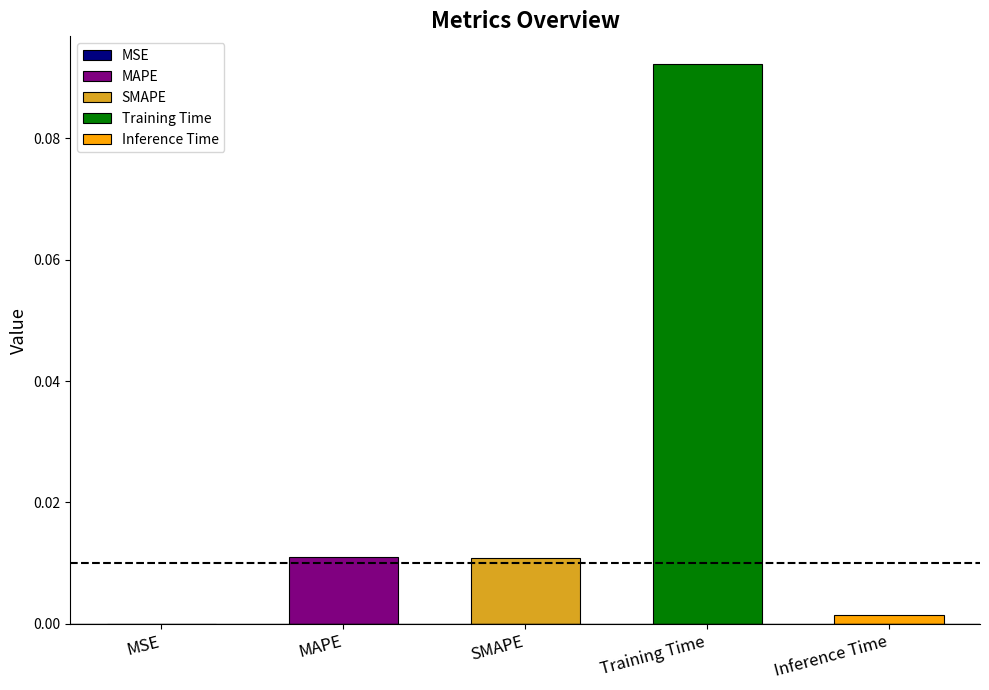

The value at Inference Time is 0.0. True or false?

True